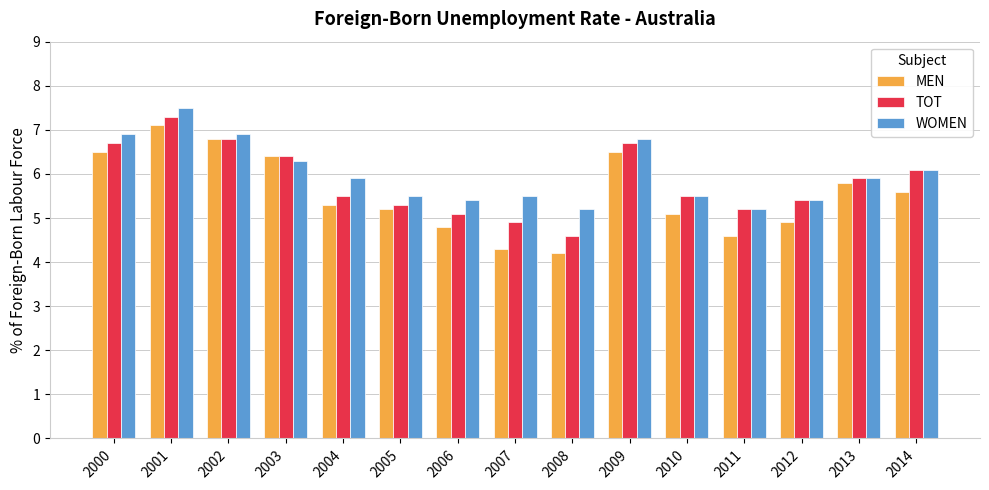

What is the value of the TOT bar at the 6th from the left?

5.3